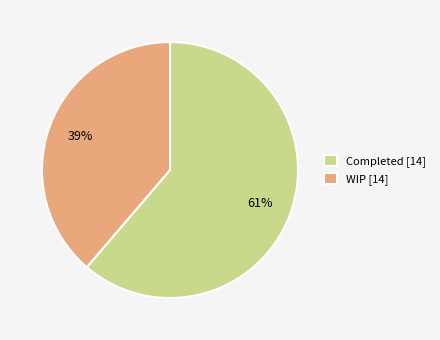

What percentage is the Completed slice, to the nearest percent?

61%